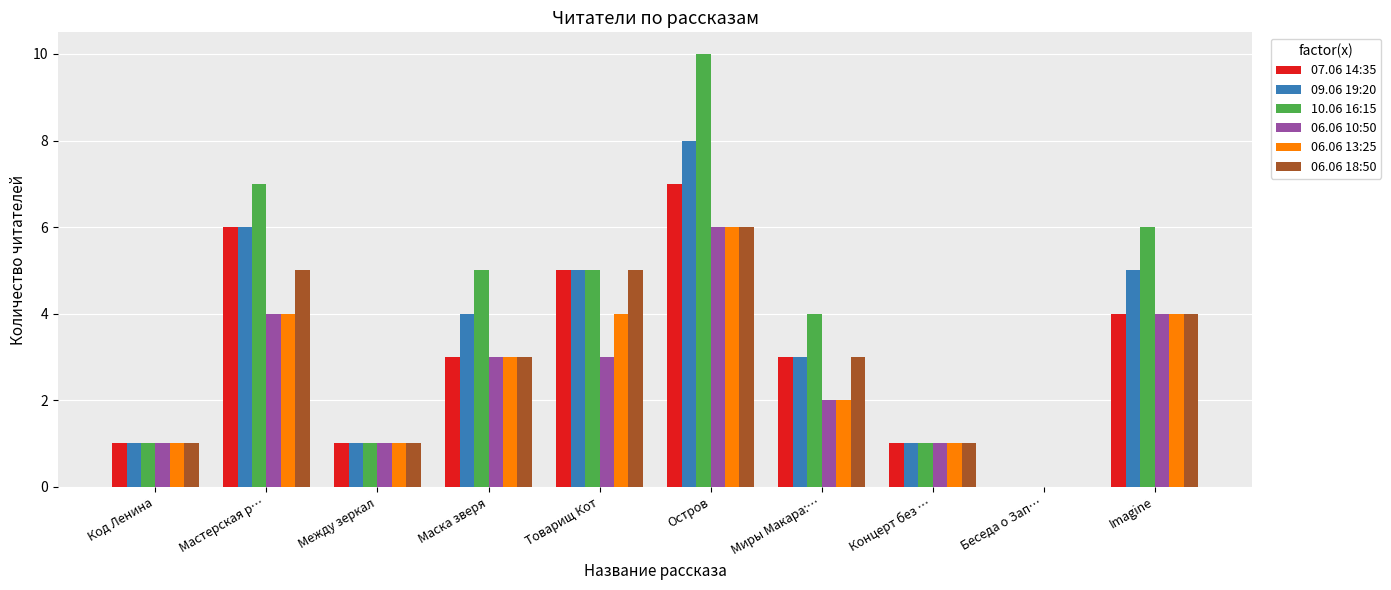

What are all the series names shown in the legend?

07.06 14:35, 09.06 19:20, 10.06 16:15, 06.06 10:50, 06.06 13:25, 06.06 18:50